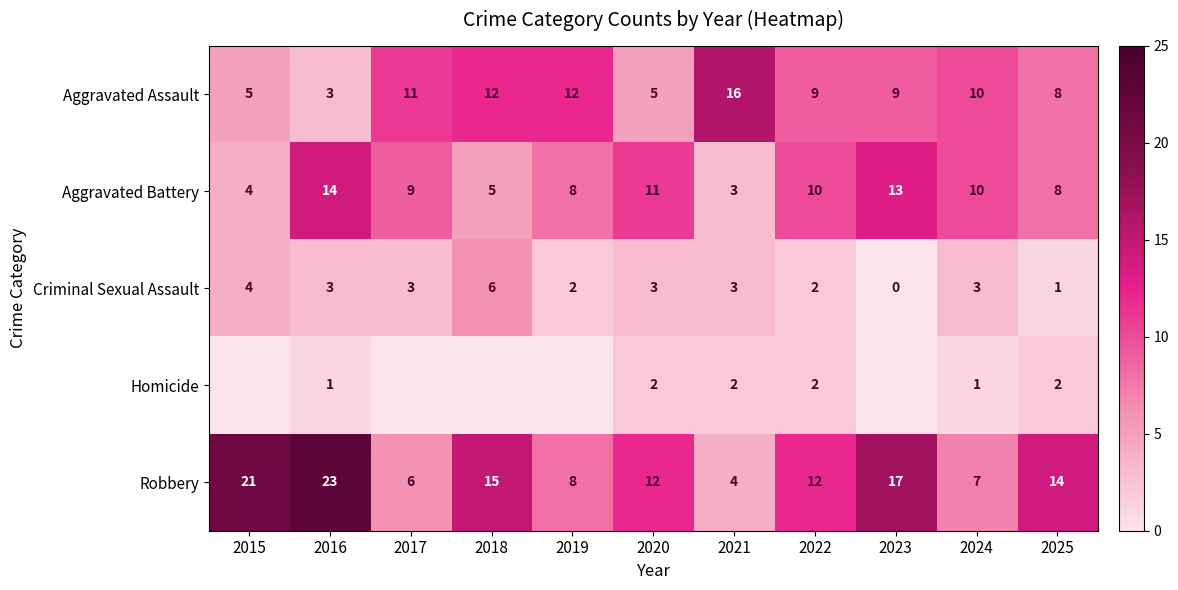

What is the spread (max minus min) of values at 2019?

12